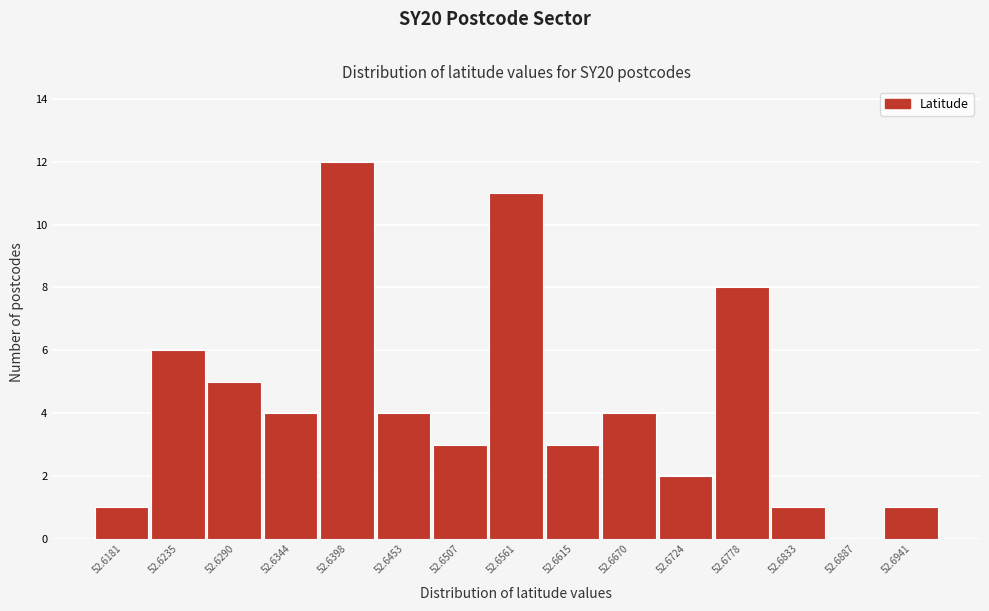

Reading left to right, transcribe this chart: for each bar, give the range it covers on the x-axis and its height. Neither the bar edges nor the heights are printed on the chart, so give them approximately, as read against the axes.

52.615 to 52.621: 1
52.621 to 52.626: 6
52.626 to 52.632: 5
52.632 to 52.637: 4
52.637 to 52.643: 12
52.643 to 52.648: 4
52.648 to 52.653: 3
52.653 to 52.659: 11
52.659 to 52.664: 3
52.664 to 52.670: 4
52.670 to 52.675: 2
52.675 to 52.681: 8
52.681 to 52.686: 1
52.686 to 52.691: 0
52.691 to 52.697: 1